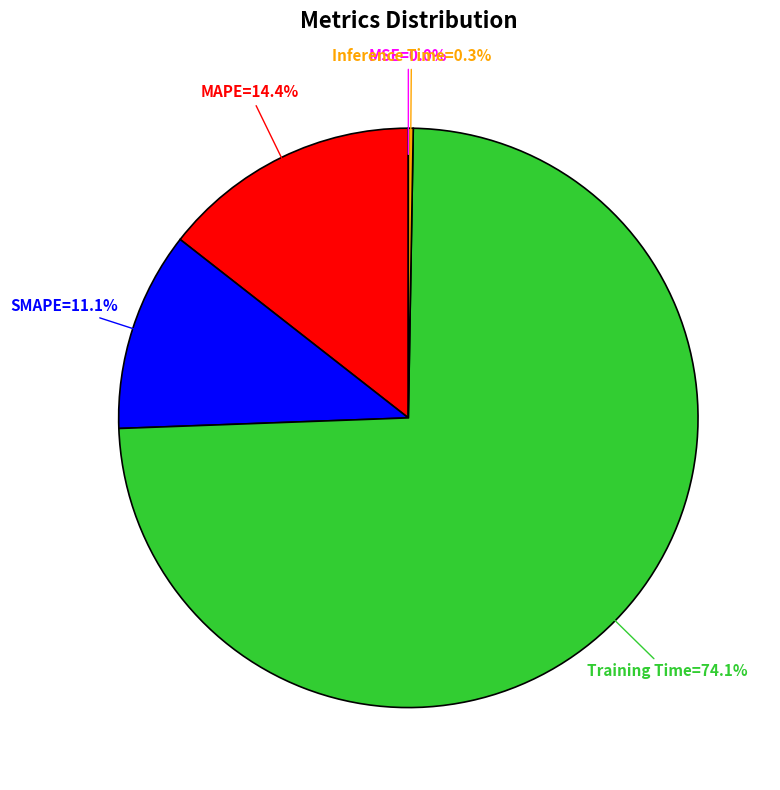

Is there any slice that represents more than half of the pie?

Yes